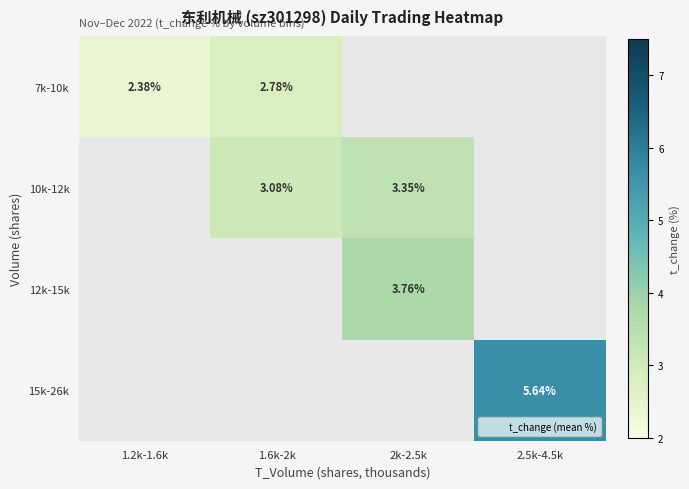

Is the value of 7k-10k at 1.2k-1.6k greater than the value of 10k-12k at 2.5k-4.5k?

No